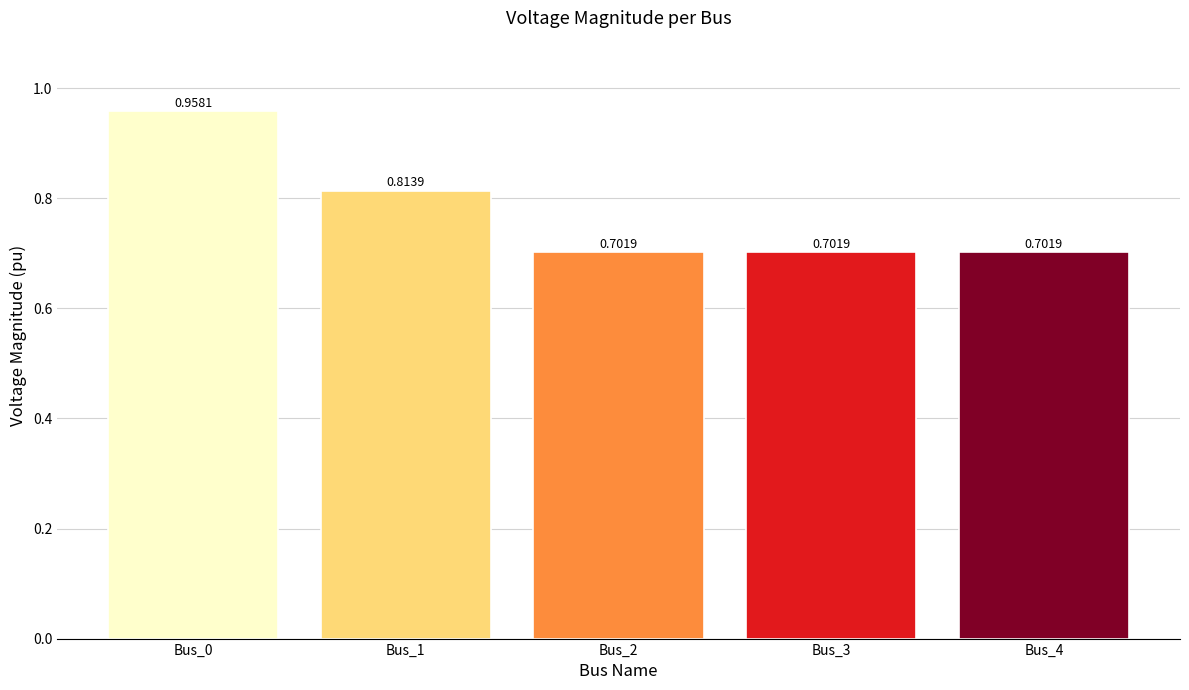

What is the sum of all values?

3.9